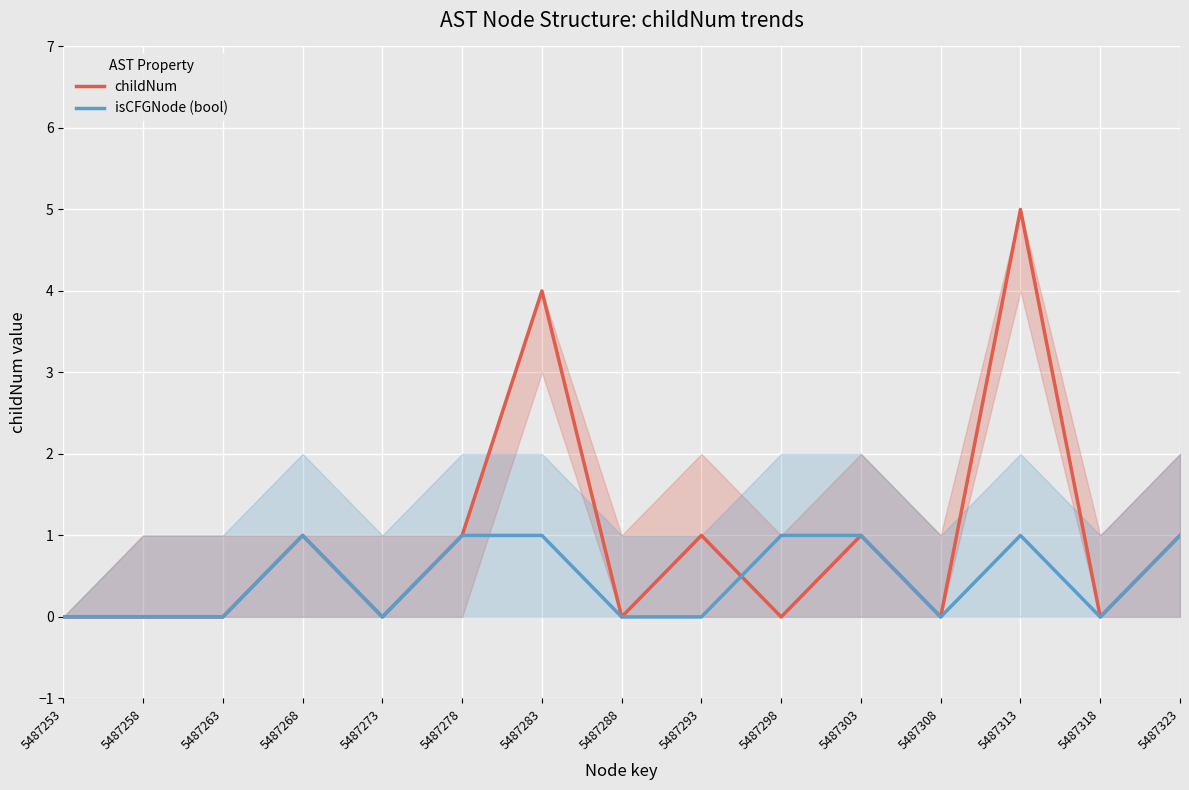

Which series has the widest spread of values?

childNum